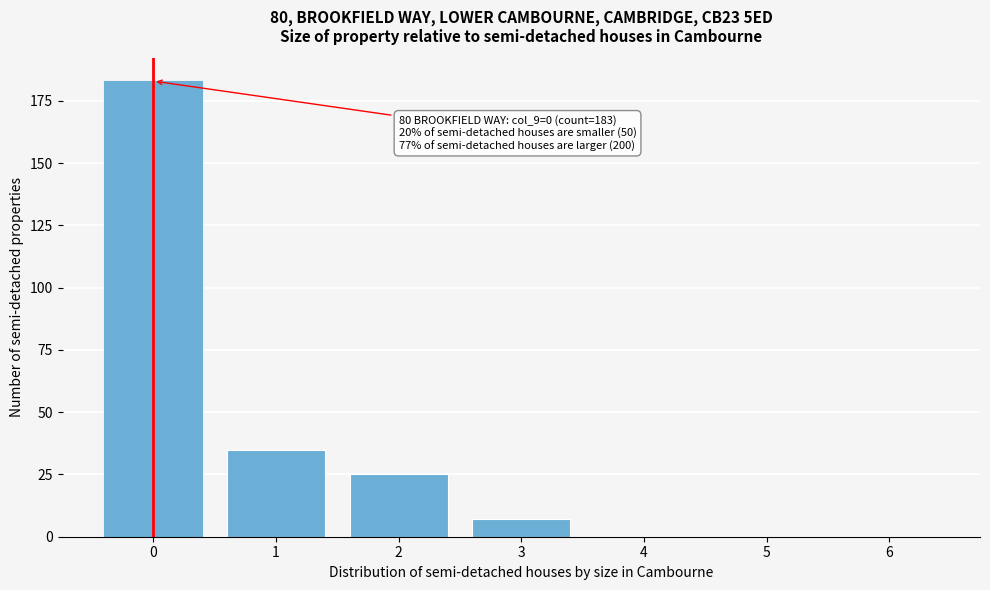

Reading left to right, what are all the values shown in this chart?

0=183	1=35	2=25	3=7	4=0	5=0	6=0